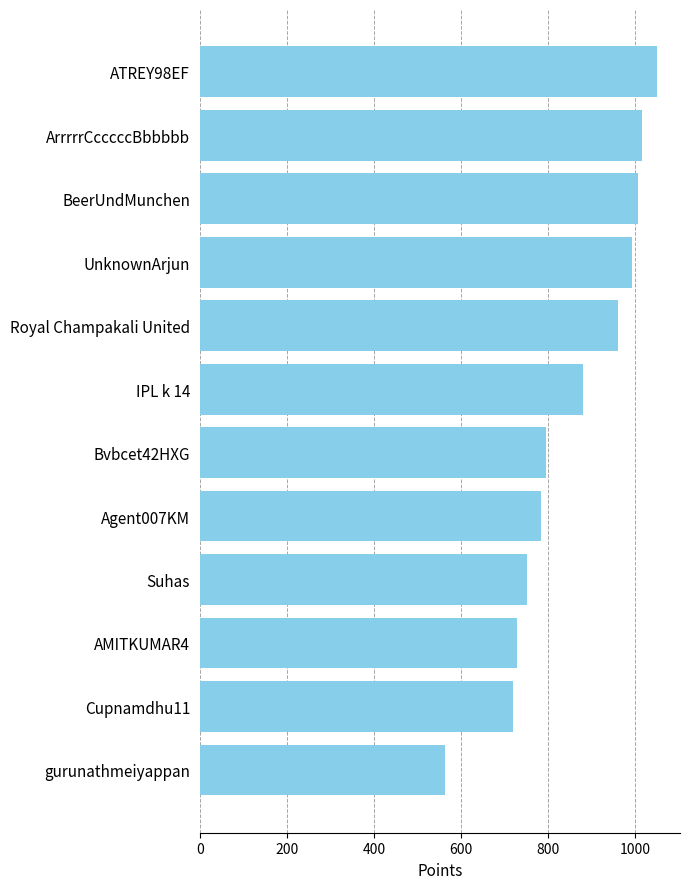

Rank the categories by value from highest to lowest.

ATREY98EF, ArrrrrCcccccBbbbbb, BeerUndMunchen, UnknownArjun, Royal Champakali United, IPL k 14, Bvbcet42HXG, Agent007KM, Suhas, AMITKUMAR4, Cupnamdhu11, gurunathmeiyappan